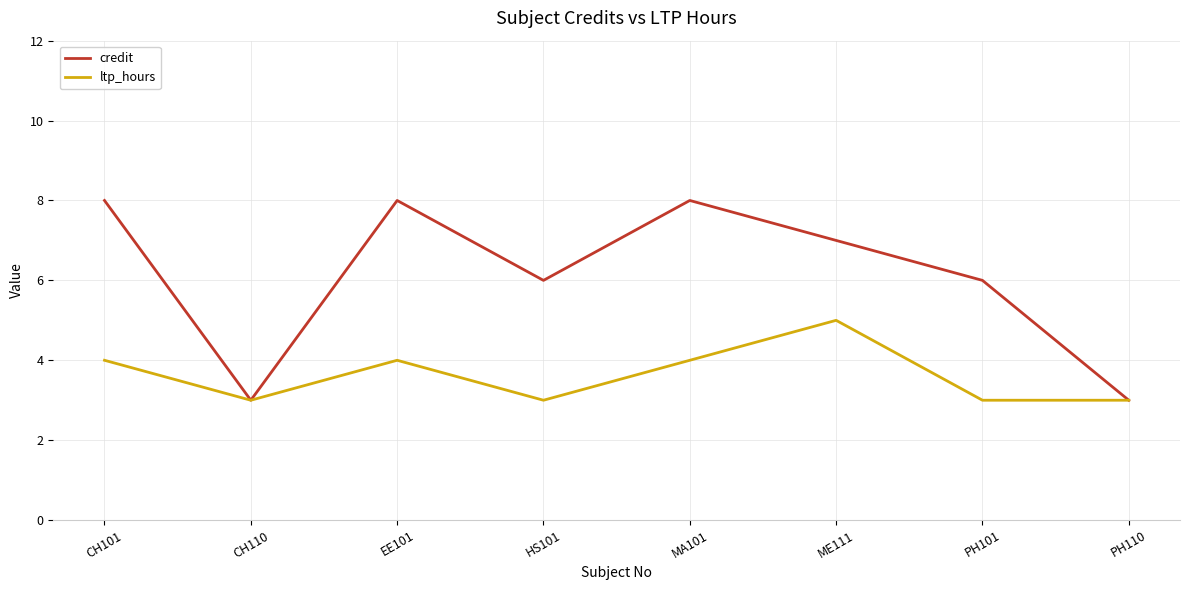

What is the smallest value displayed?

3